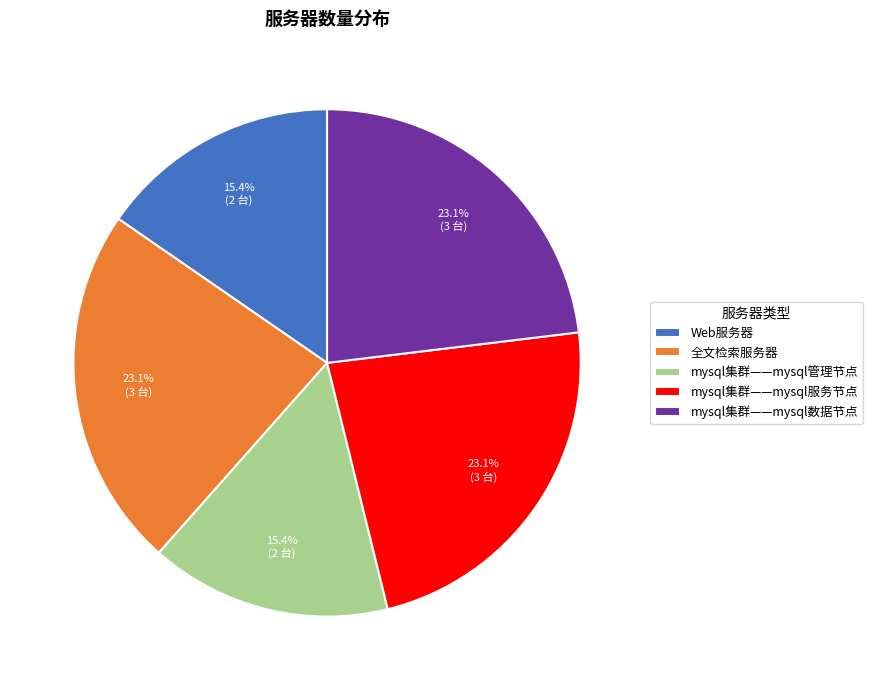

To the nearest percent, what is the average slice percentage?

20%